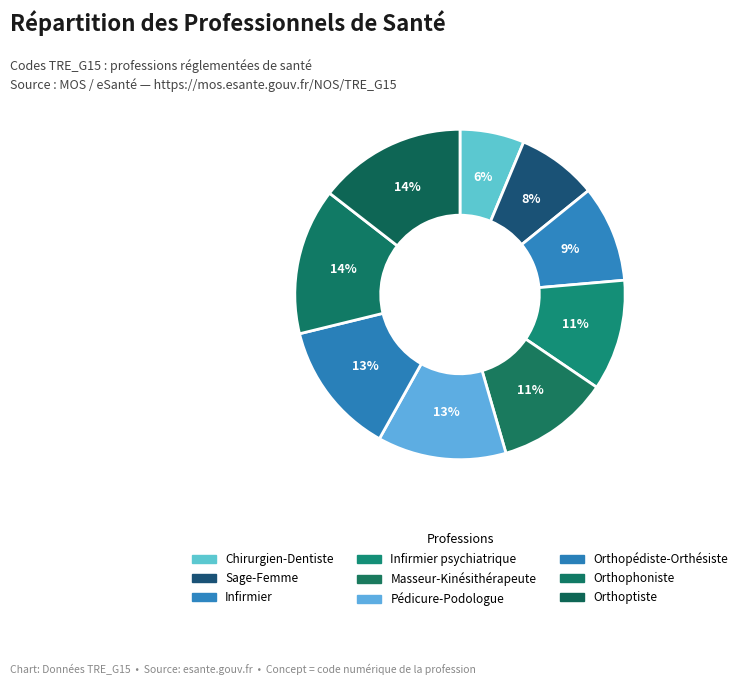

Count the number of slices in the pie.

9